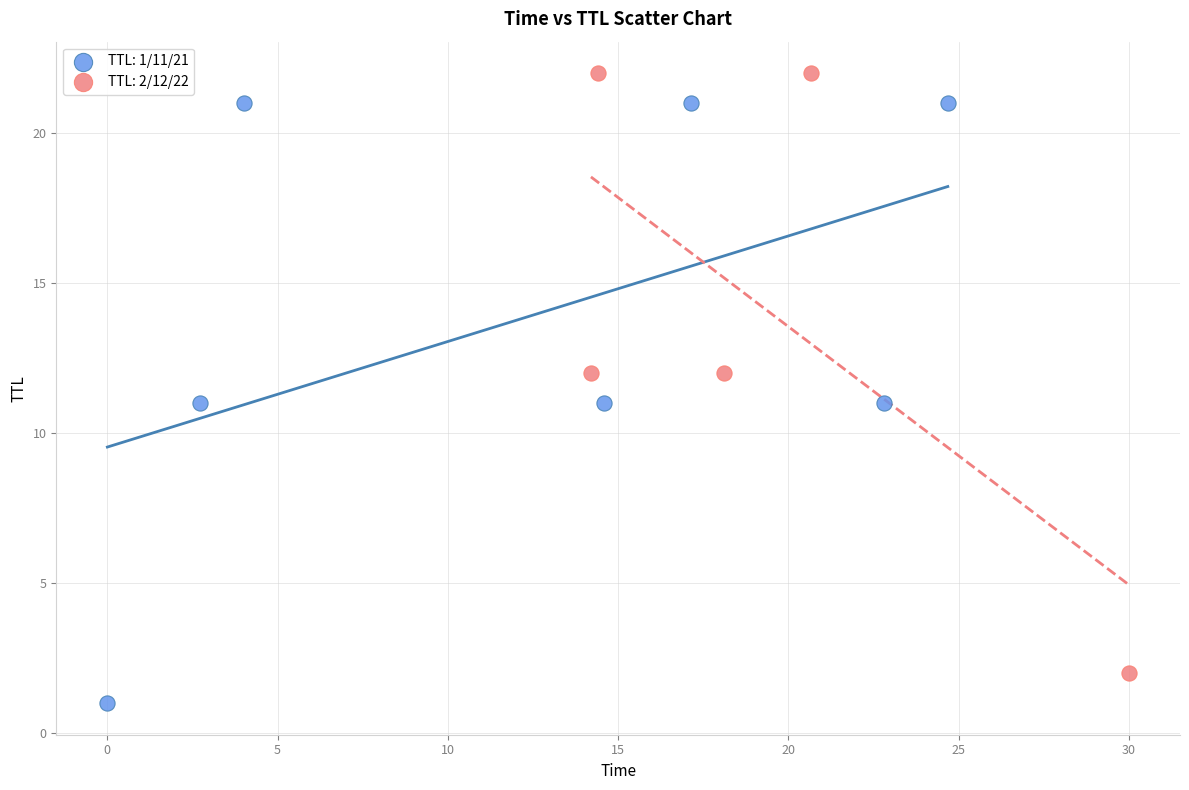

Which series reaches the minimum Y coordinate?

TTL: 1/11/21